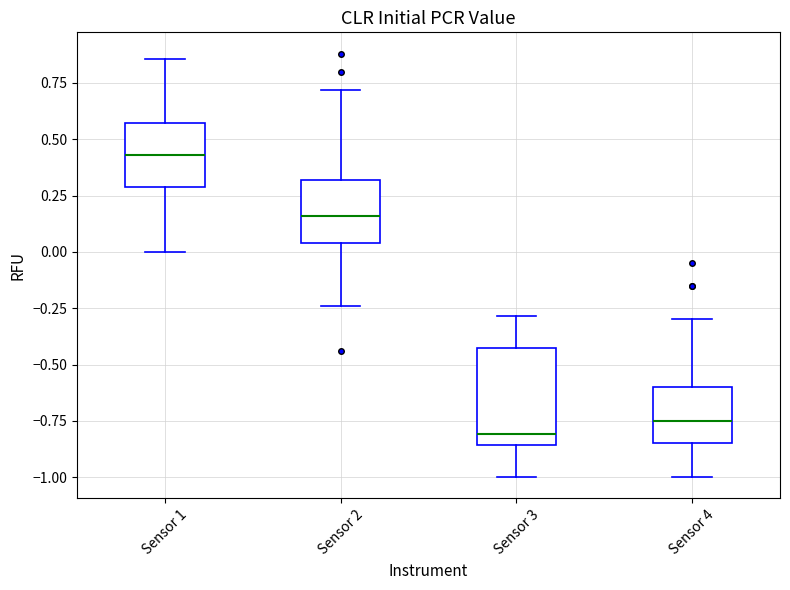

Where is the lower edge of the box for Sensor 2 on the y-axis? The values are not printed on the chart, so give them approximately, as read against the axis.

0.05